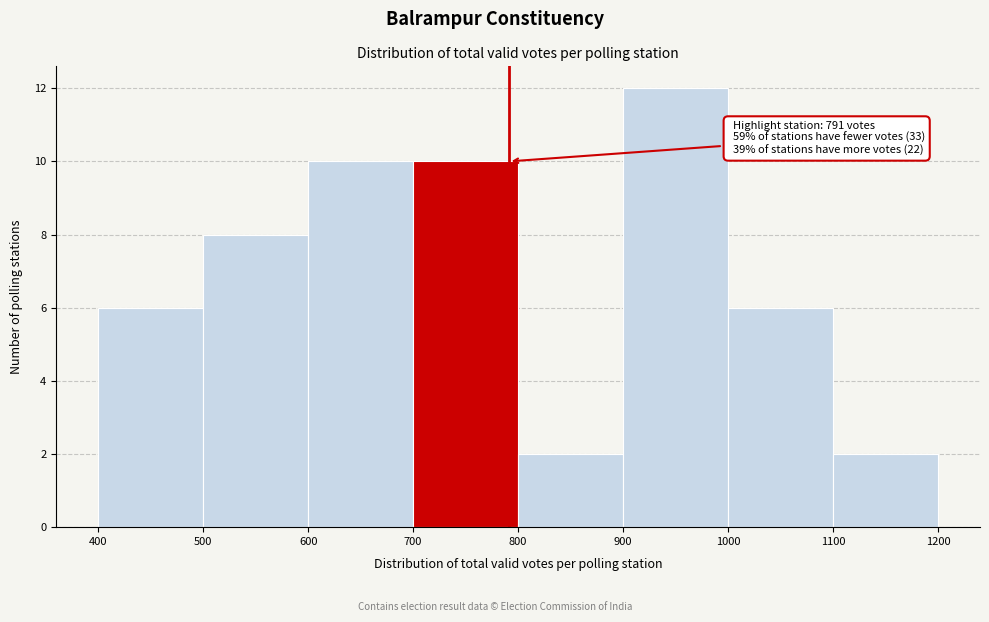

Which range on the x-axis has the tallest bar?

900 to 1000